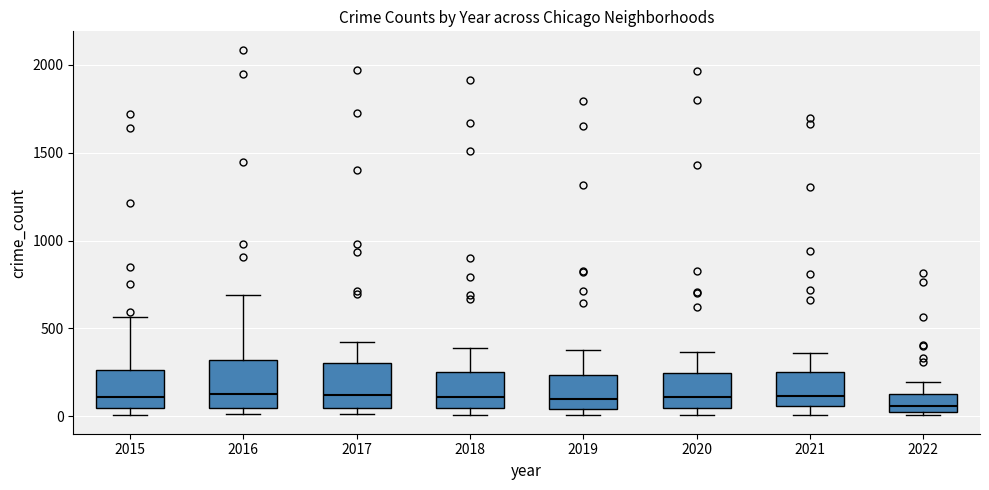

Where is the lower edge of the box at x = 2015 on the y-axis? The values are not printed on the chart, so give them approximately, as read against the axis.

50